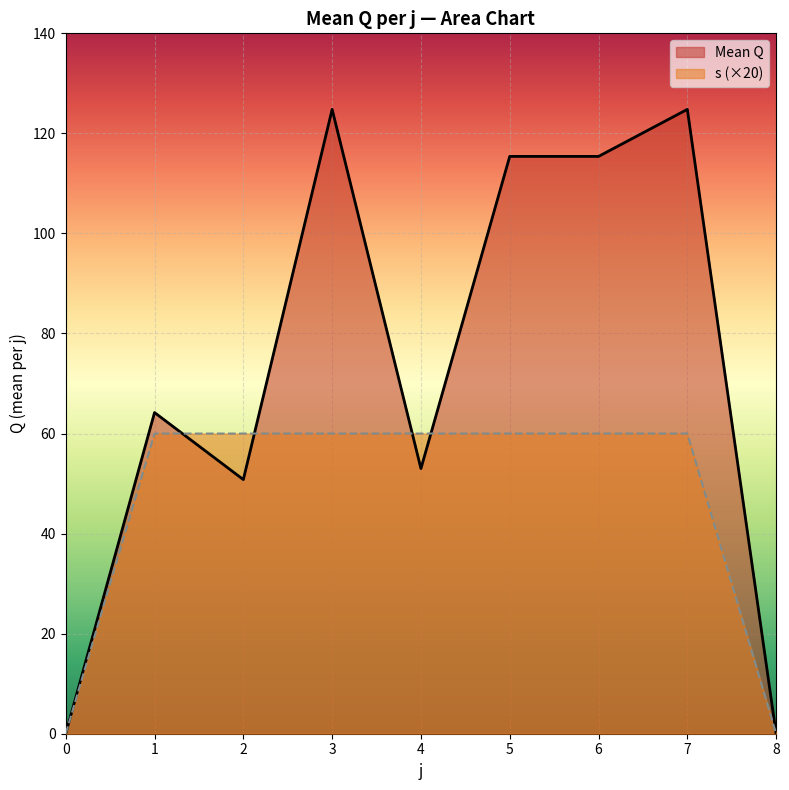

Reading left to right, list all the values displayed in this chart.

Mean Q: 0.0	64.2	50.8	124.8	53.0	115.4	115.4	124.8	0.0
s (scaled): 0.0	60.0	60.0	60.0	60.0	60.0	60.0	60.0	0.0